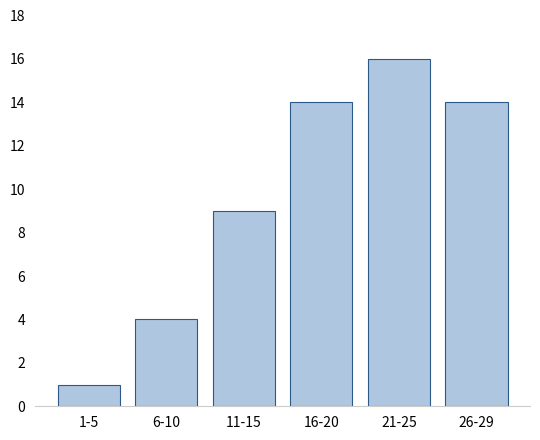

Reading left to right, what are all the values shown in this chart?

1	4	9	14	16	14